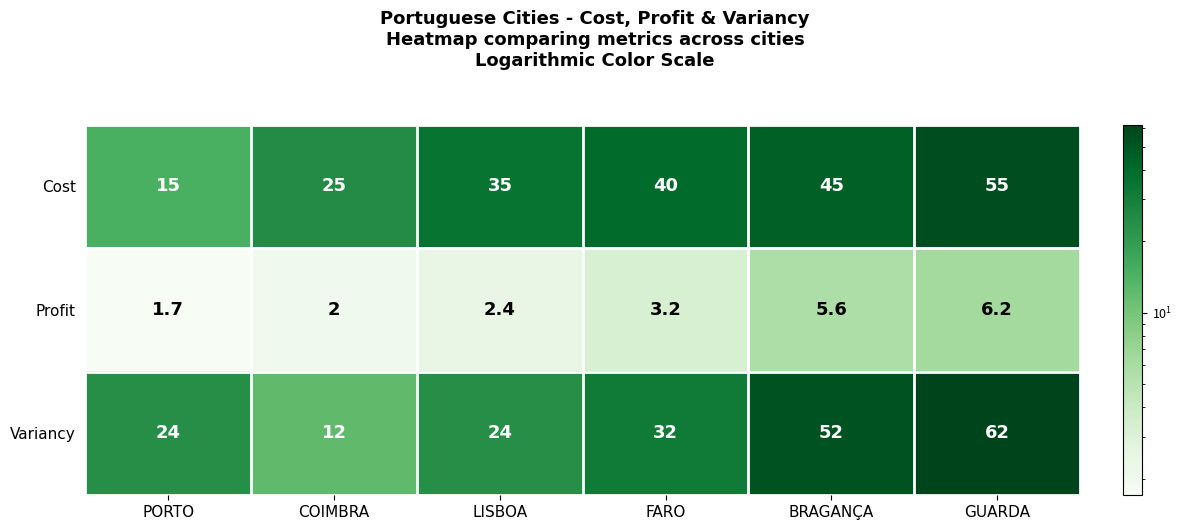

At which category is the sum across all series the highest?

GUARDA